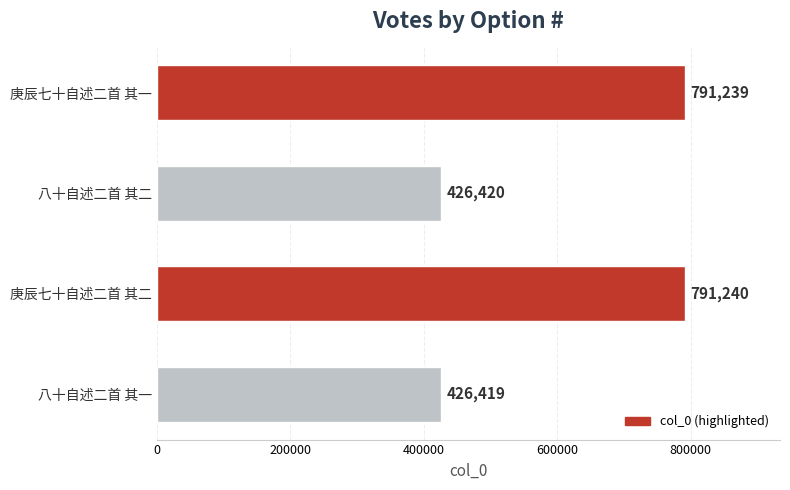

Between 庚辰七十自述二首 其一 and 八十自述二首 其二, which is larger?

庚辰七十自述二首 其一